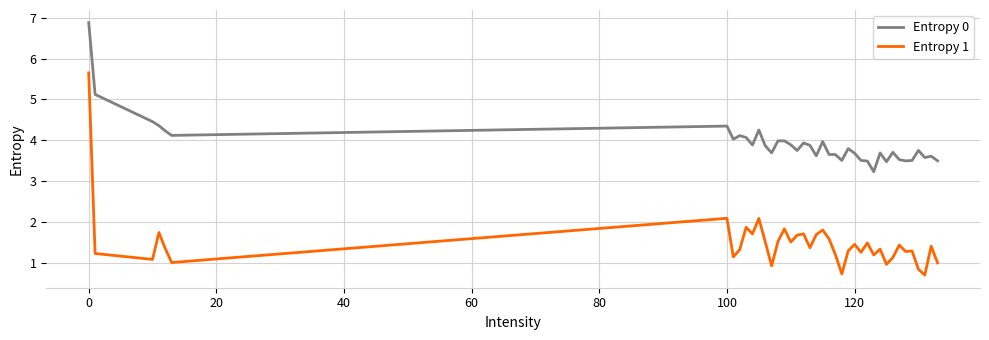

Which series has the widest spread of values?

Entropy 1